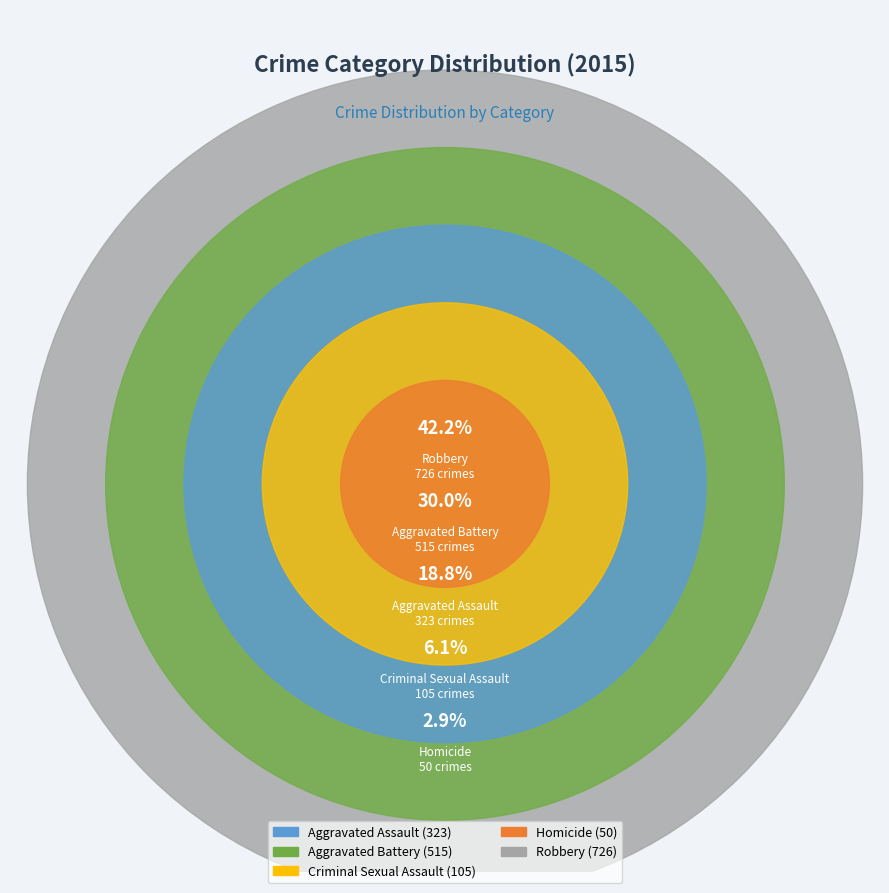

The Aggravated Battery slice represents 44% of the pie. True or false?

False